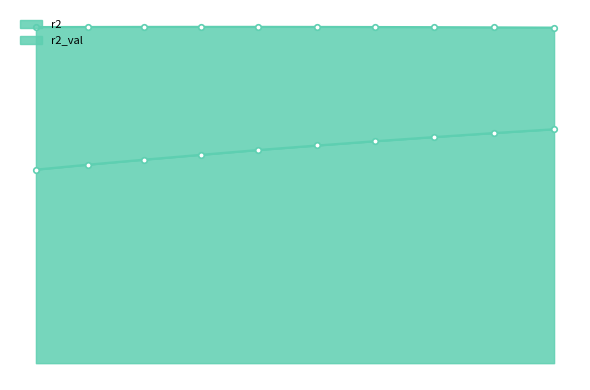

Which series changed the most between model_5_41_0 and model_5_41_9?

r2_val